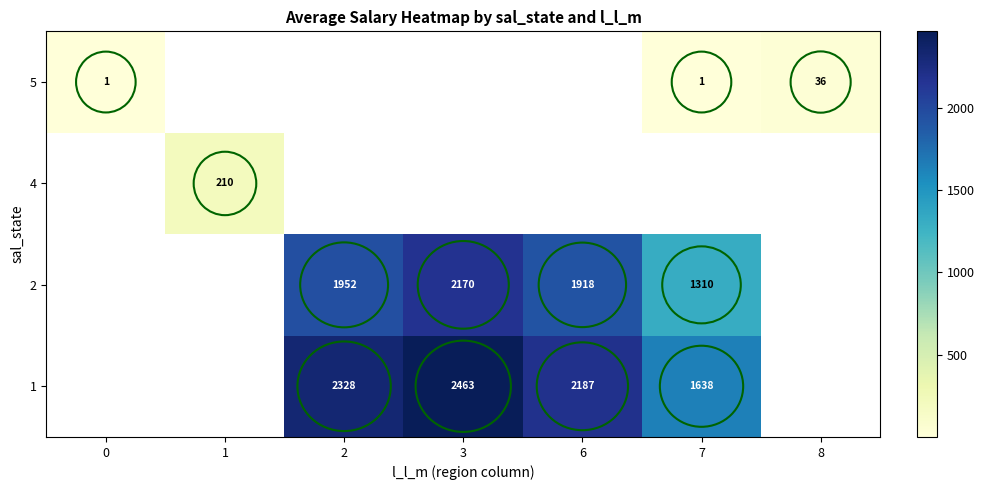

How many positive values does the 4 series have?

1